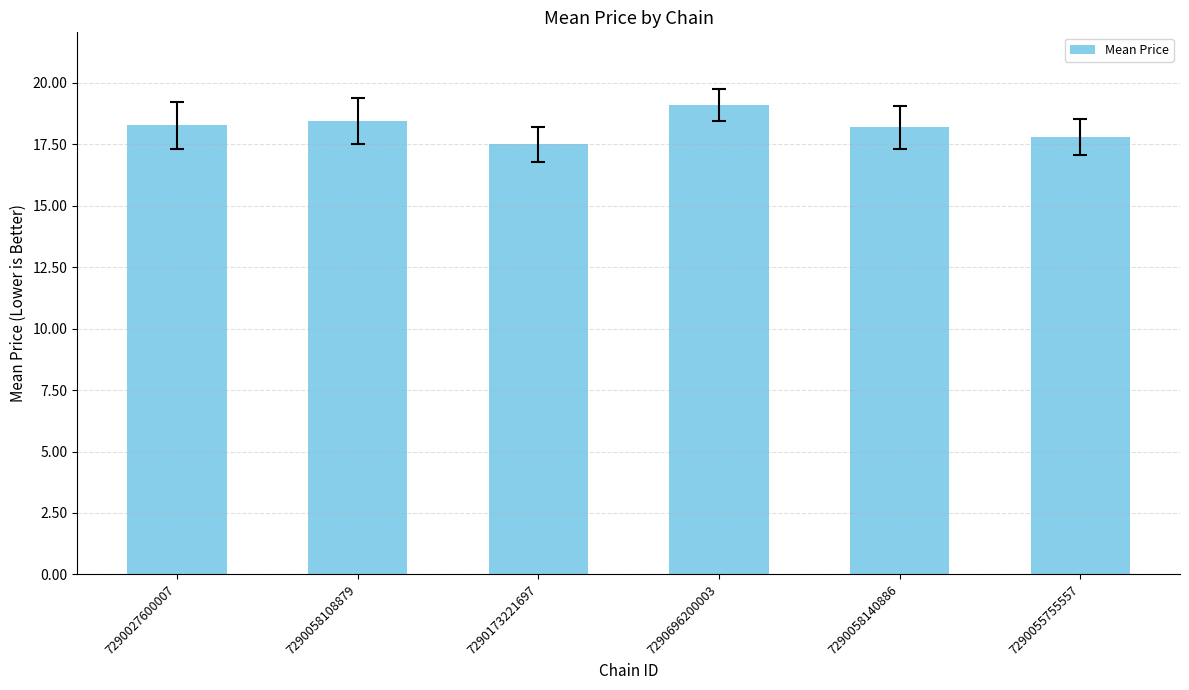

How many data points are above 18?

4